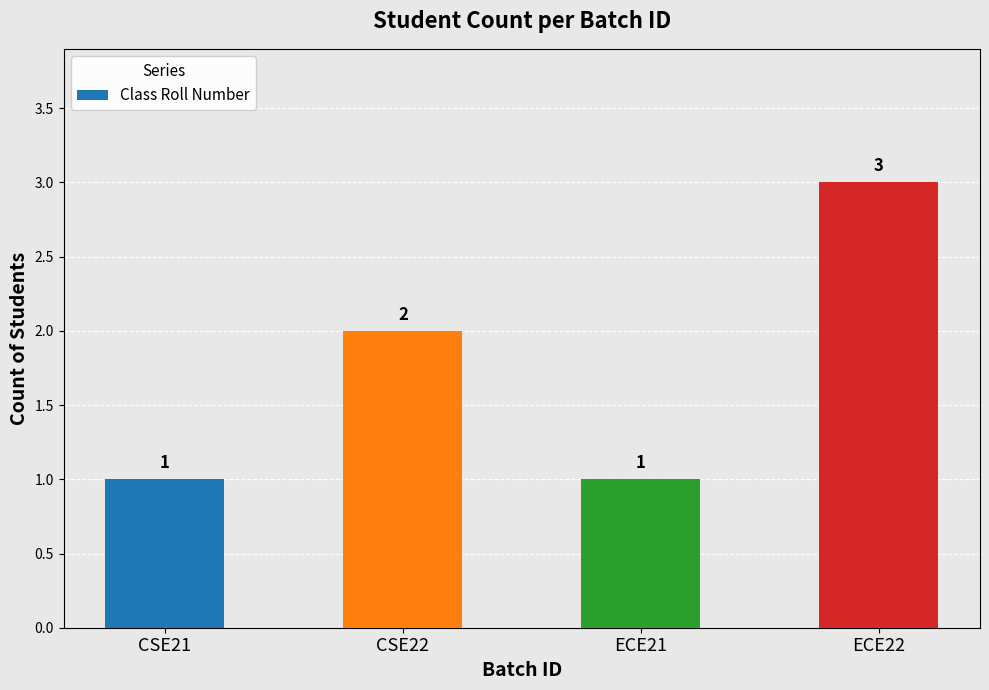

What is the ratio of the value at CSE22 to the value at CSE21?

2.0